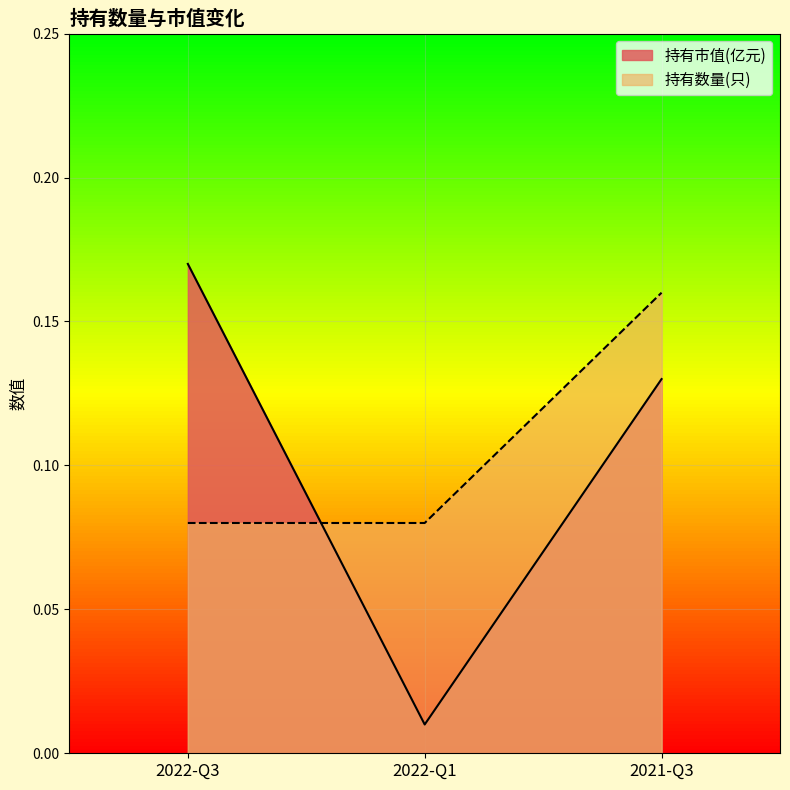

Is the value of 持有数量(只) at 2022-Q3 greater than the value of 持有市值(亿元) at 2021-Q3?

No